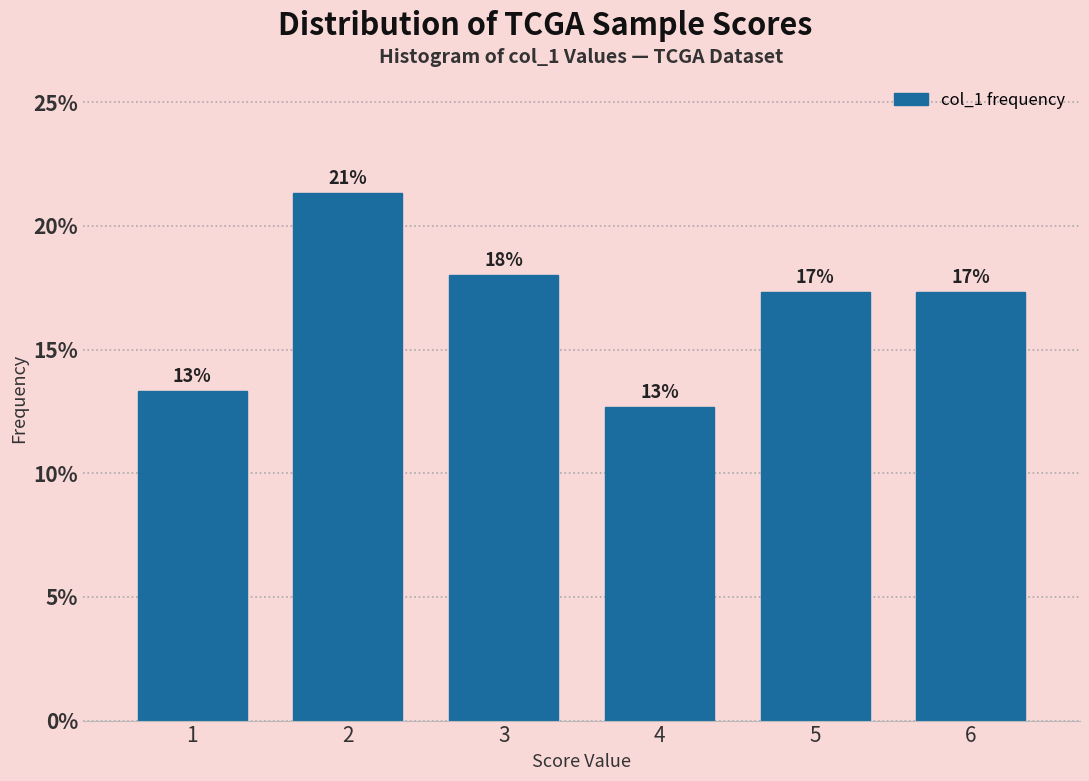

Does the chart contain any negative values?

No